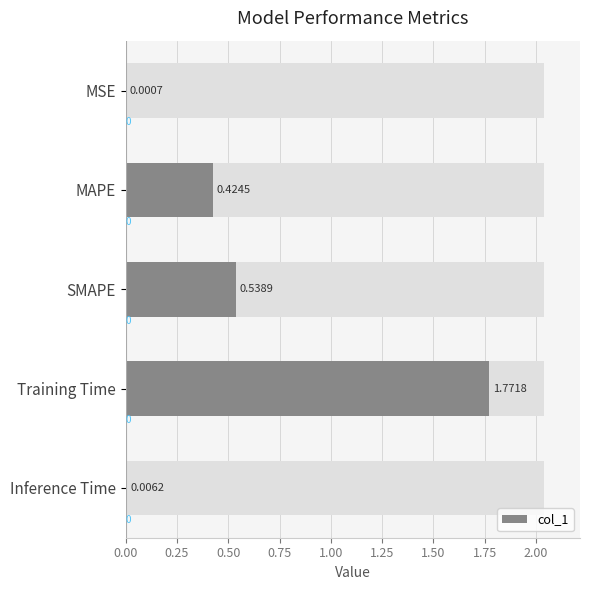

Is it true that the value at Training Time is 1.0?

False